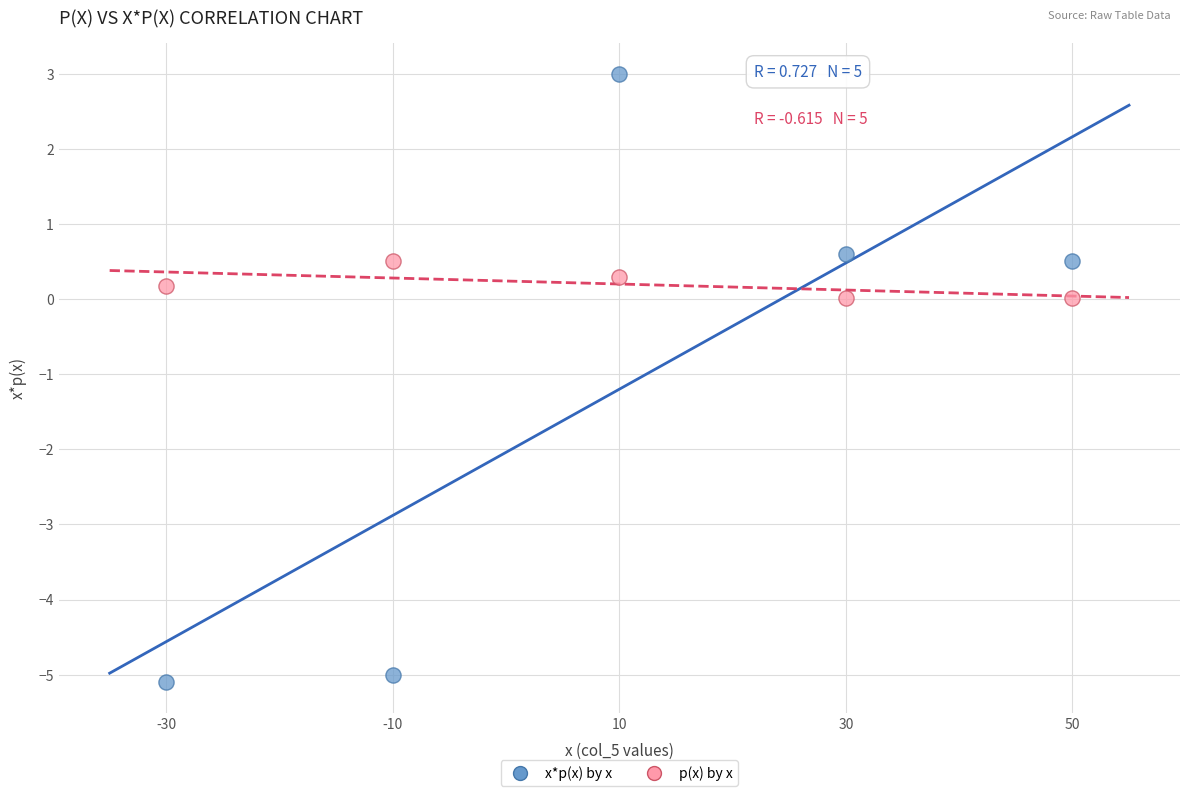

Which series reaches the minimum Y coordinate?

x*p(x) by x